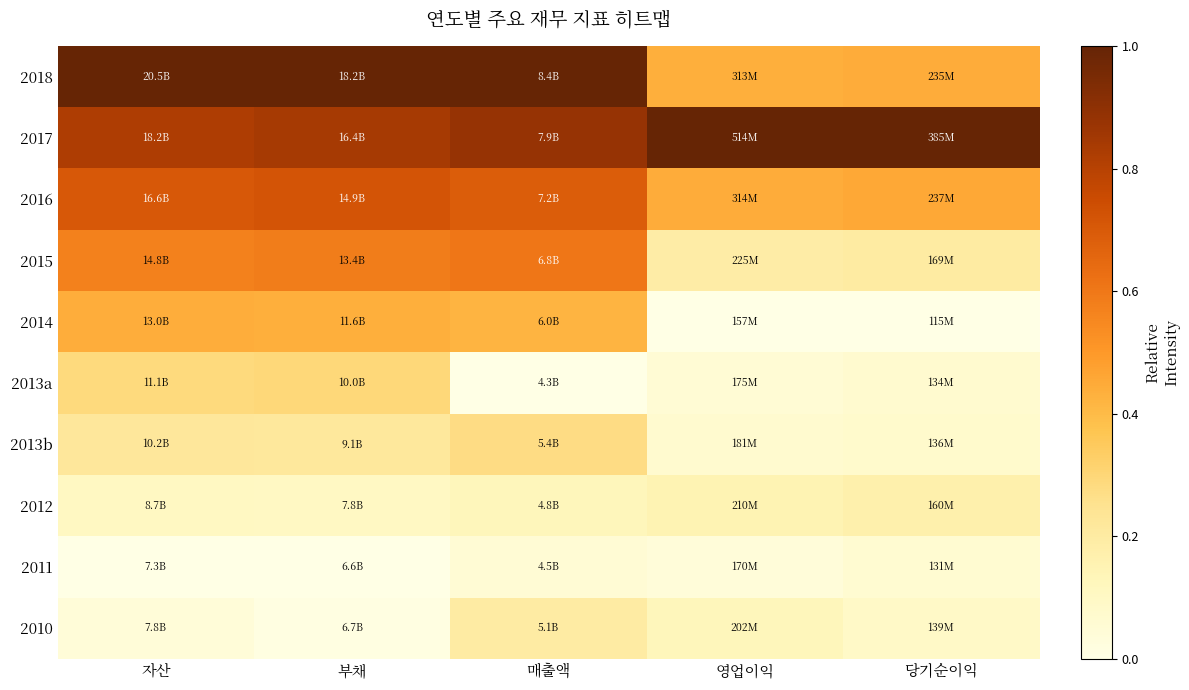

At how many categories does at least one series exceed 0?

5